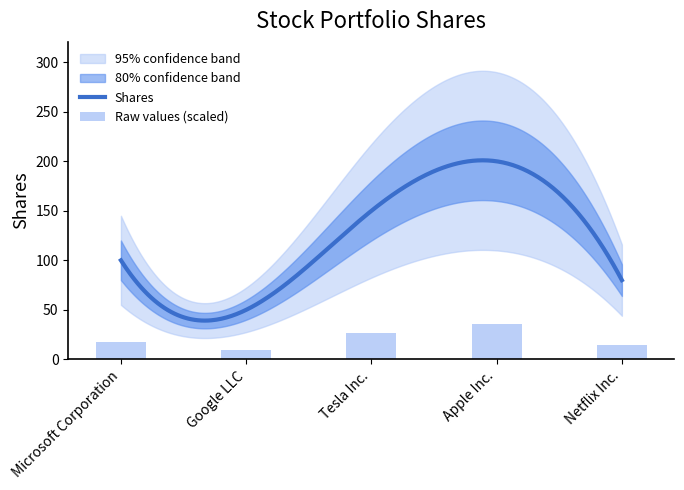

What is the difference between the maximum and minimum values?

27.0